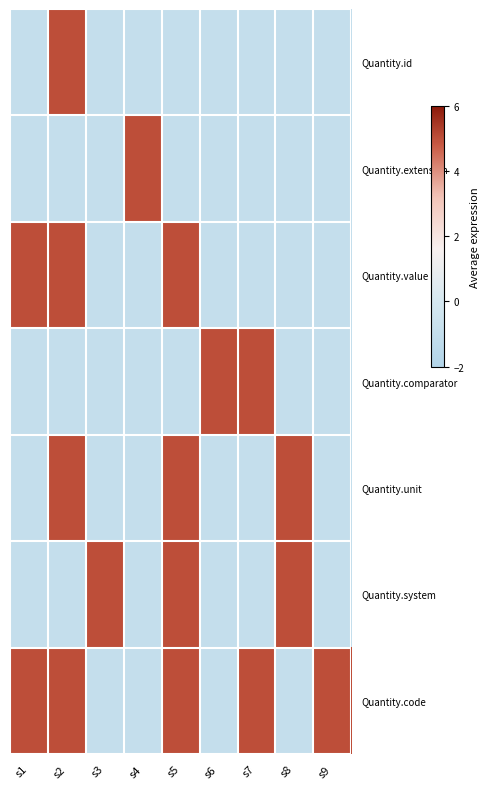

What is the spread (max minus min) of values at s4?

6